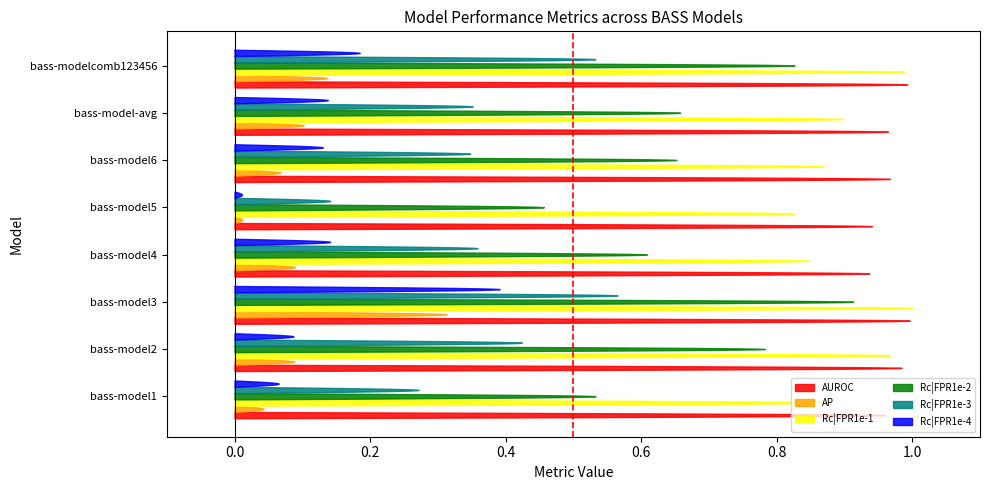

Reading left to right, what are all the values shown in this chart?

AUROC: 1.0	1.0	1.0	0.9	0.9	1.0	1.0	1.0
AP: 0.0	0.1	0.3	0.1	0.0	0.1	0.1	0.1
Rc|FPR1e-1: 0.9	1.0	1.0	0.8	0.8	0.9	0.9	1.0
Rc|FPR1e-2: 0.5	0.8	0.9	0.6	0.5	0.7	0.7	0.8
Rc|FPR1e-3: 0.3	0.4	0.6	0.4	0.1	0.3	0.4	0.5
Rc|FPR1e-4: 0.1	0.1	0.4	0.1	0.0	0.1	0.1	0.2